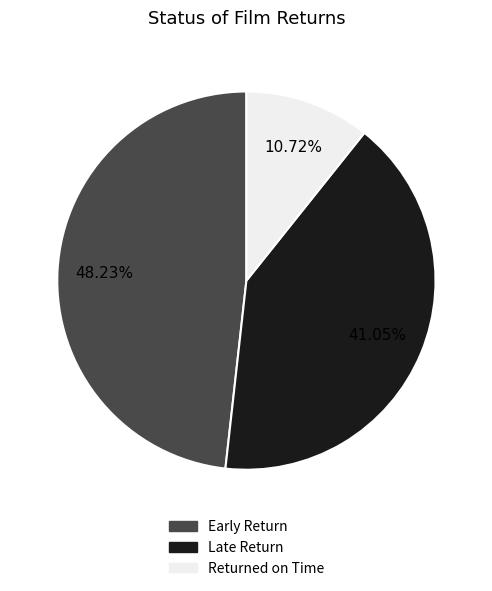

Is there a majority slice in this chart?

No